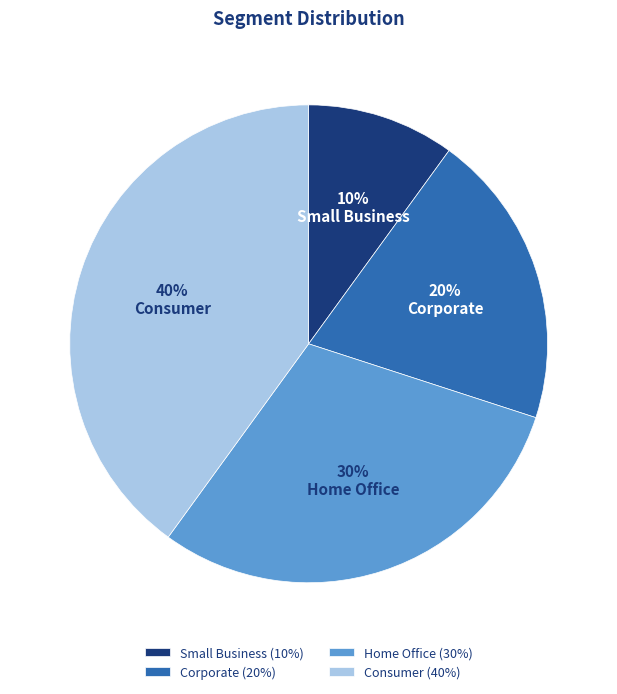

Rank the categories by value from lowest to highest.

Small Business, Corporate, Home Office, Consumer